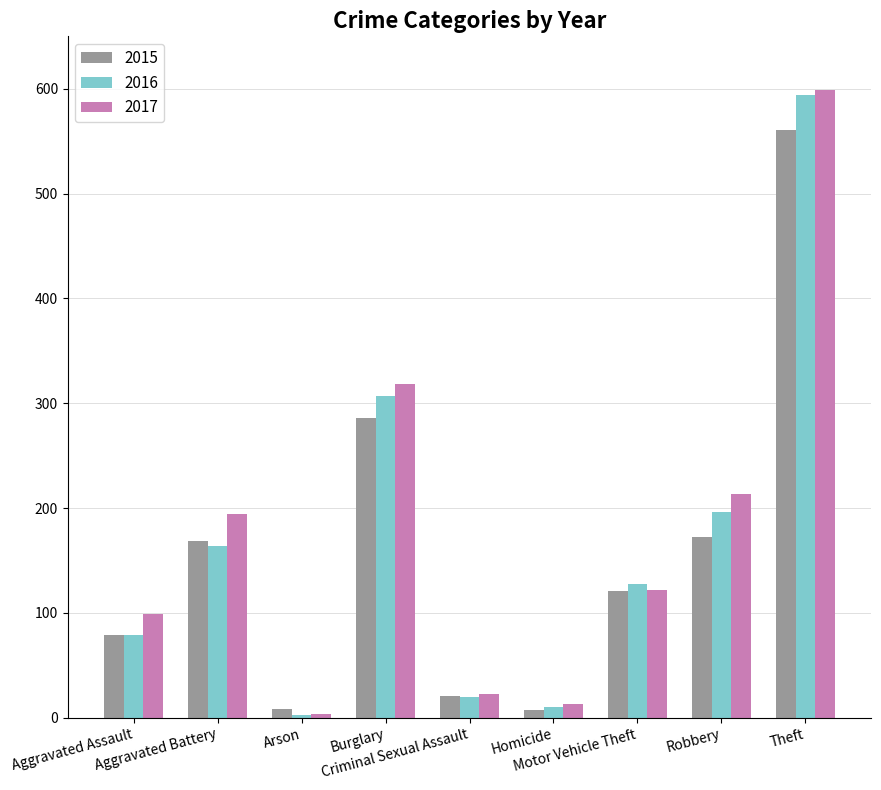

What is the difference between the highest and lowest values at Arson?

5